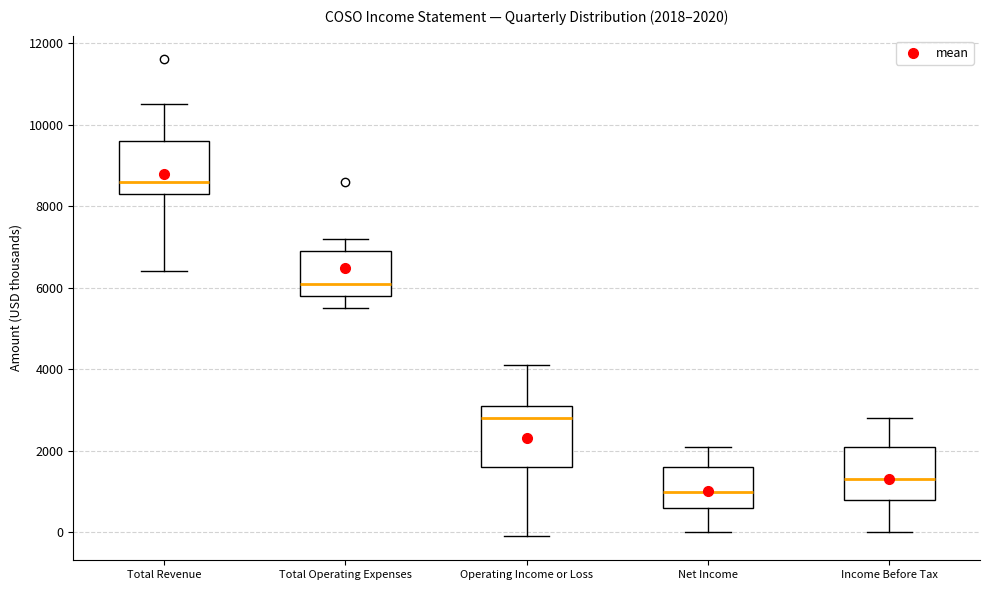

Comparing the boxes themselves (not the whiskers), which one is the tallest?

Operating Income or Loss